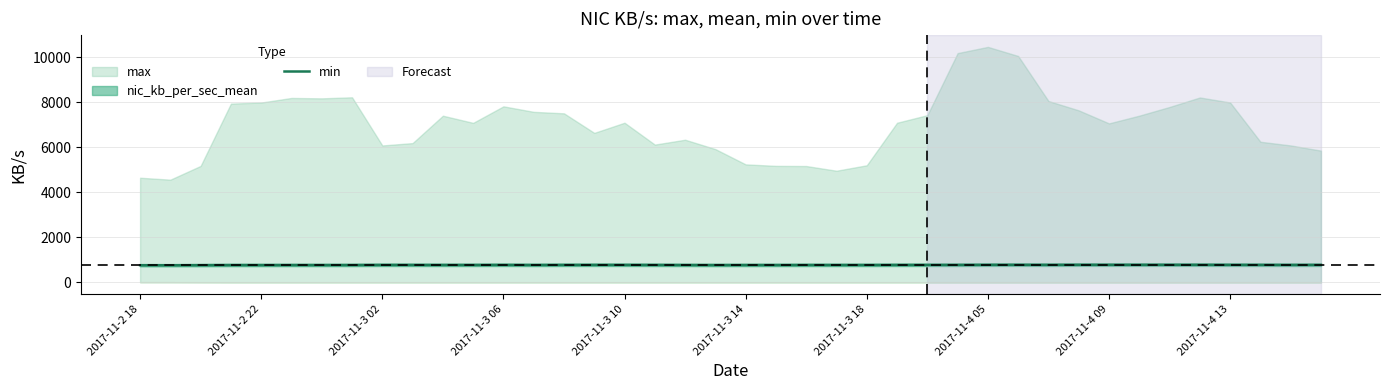

Read the value at 39.

774.2